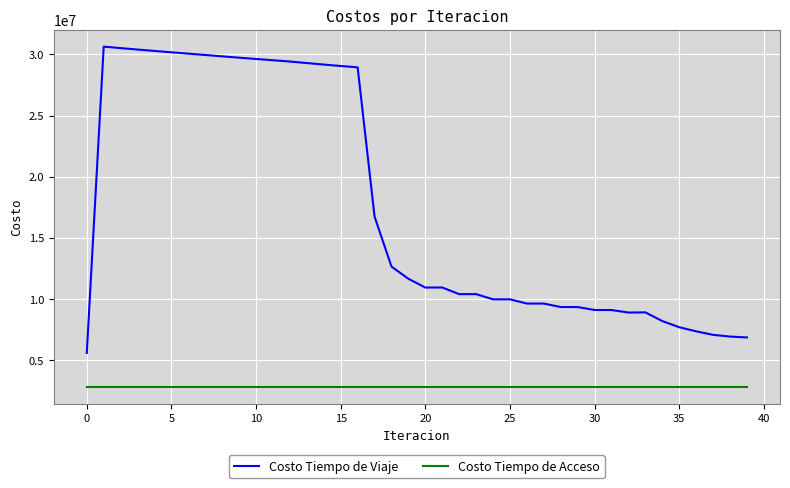

Does the chart have visible grid lines?

Yes